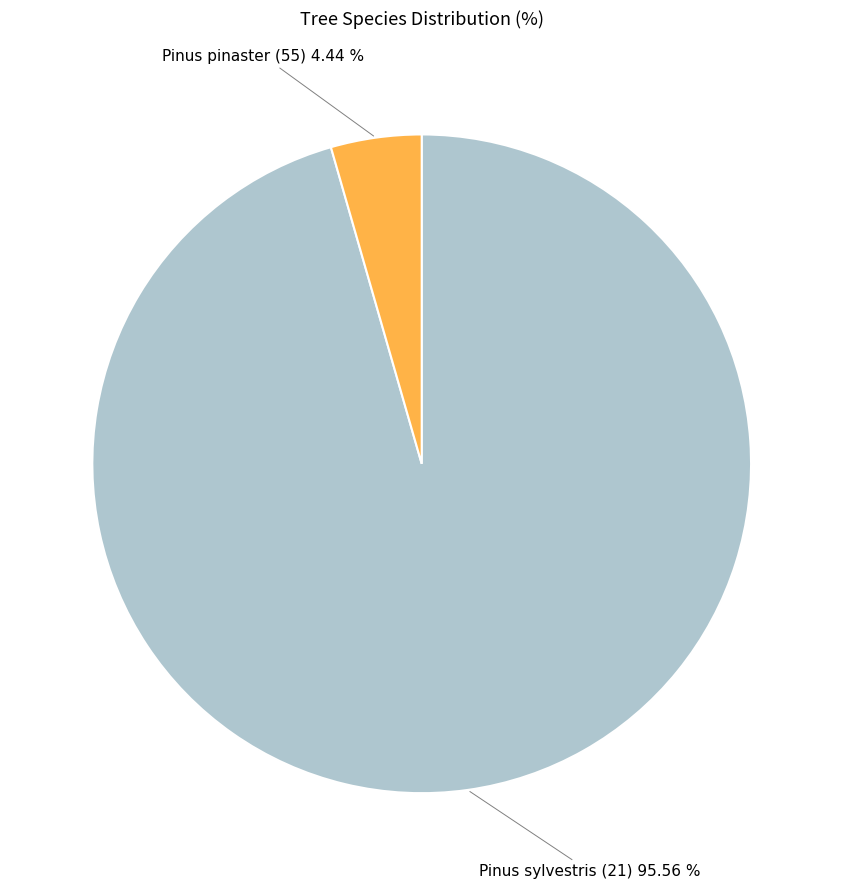

To the nearest percent, what is the average slice percentage?

50%